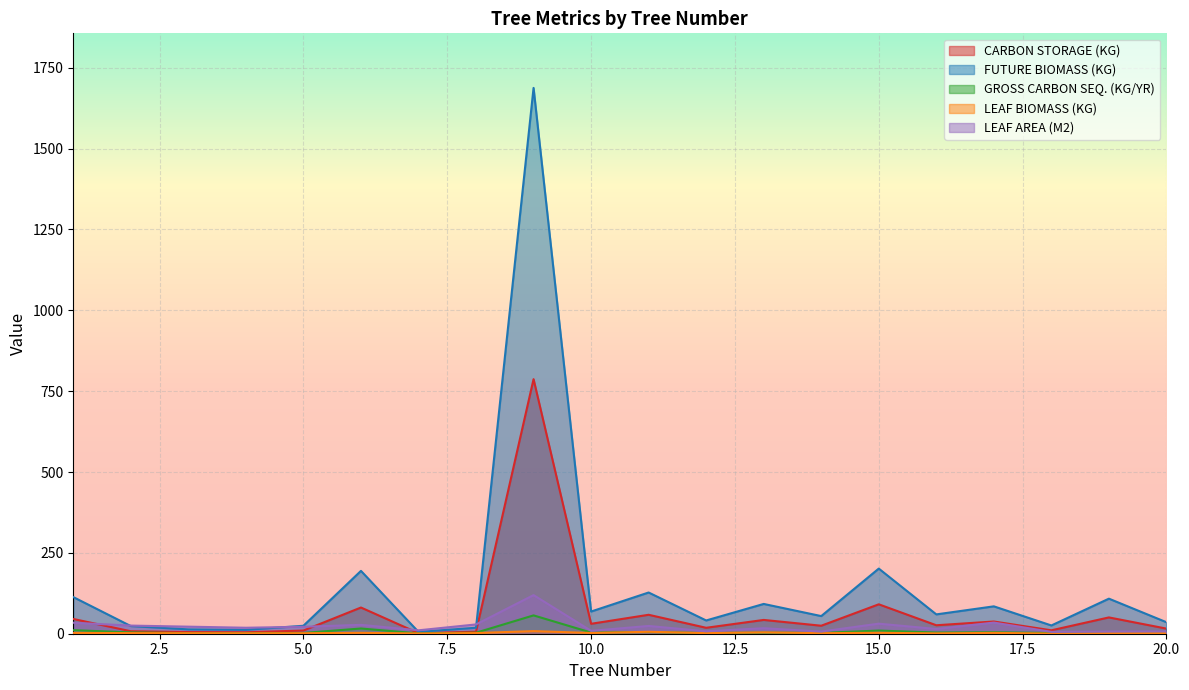

Count the number of data series in this chart.

5